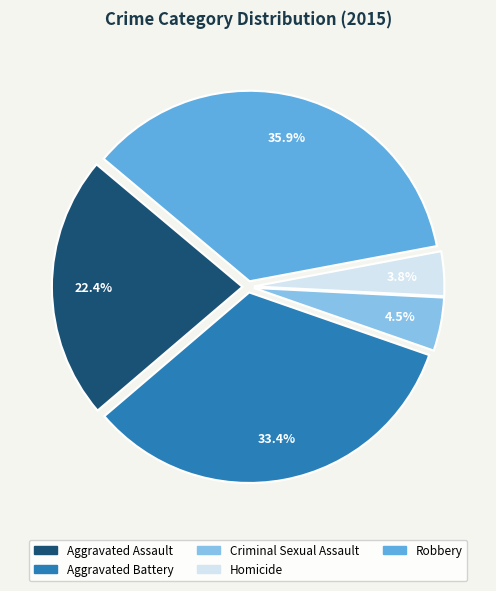

What percentage is the Homicide slice, to the nearest percent?

4%